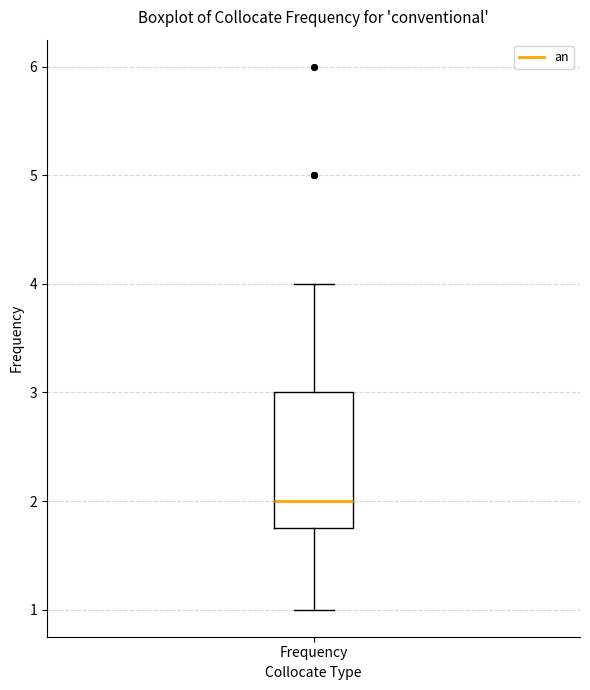

Where does the upper whisker of the box for Frequency end on the y-axis? The values are not printed on the chart, so give them approximately, as read against the axis.

4.0